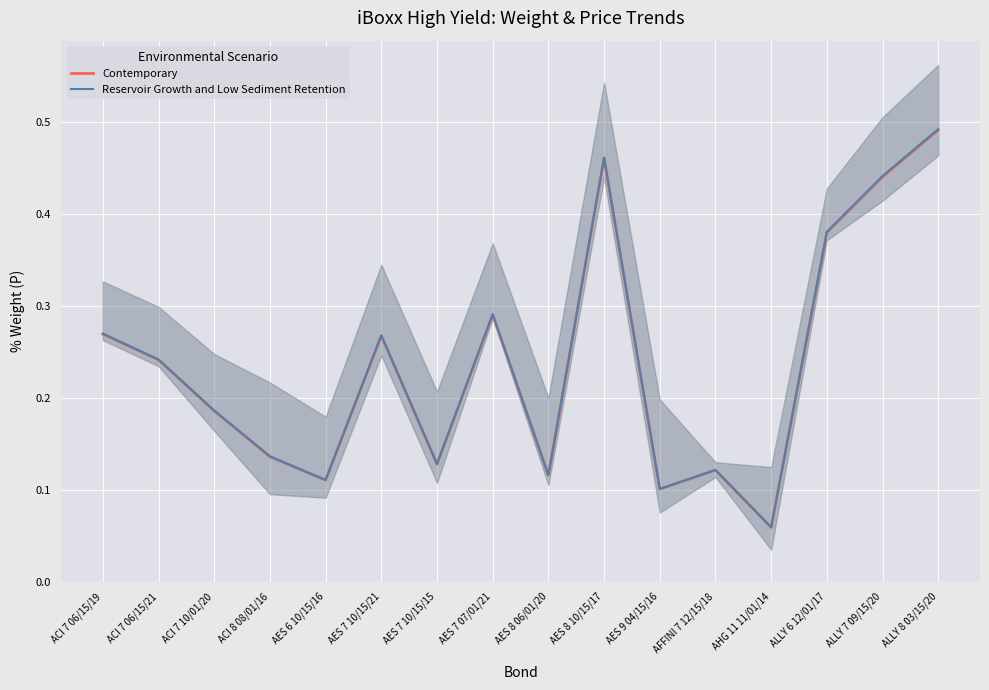

What is the average value of the Contemporary series?

0.2